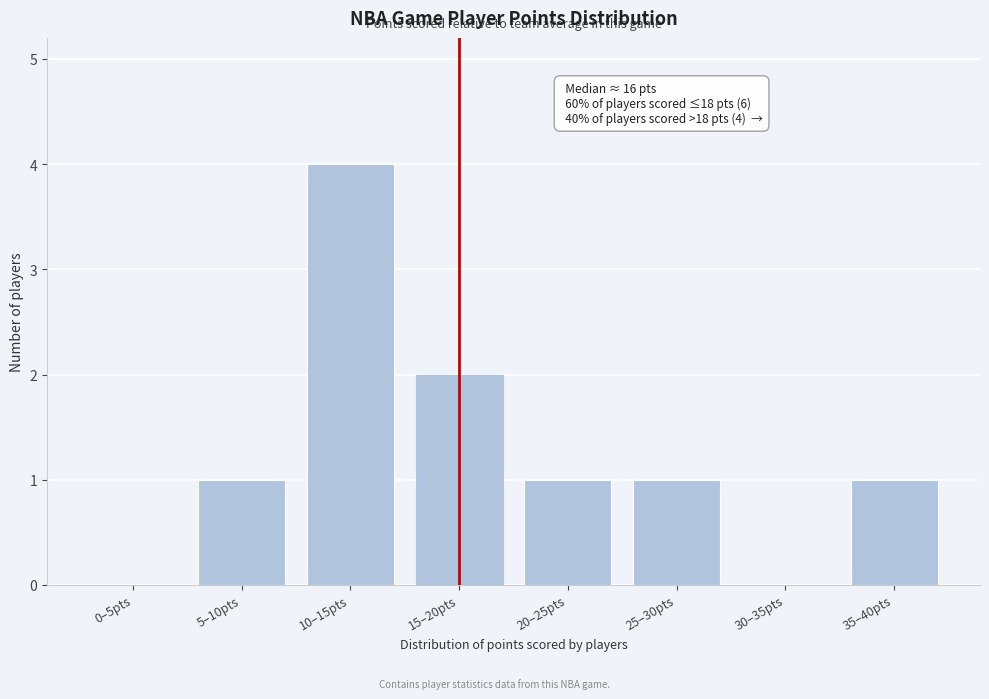

Reading left to right, transcribe all the data shown in this chart.

0–5pts=0	5–10pts=1	10–15pts=4	15–20pts=2	20–25pts=1	25–30pts=1	30–35pts=0	35–40pts=1